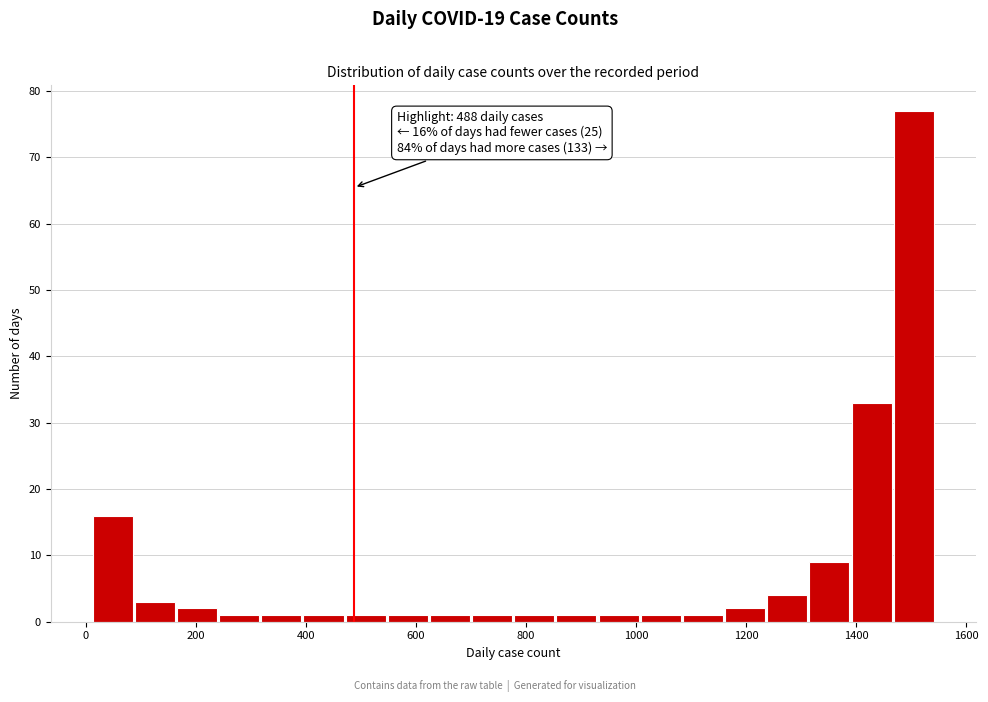

Read against the x-axis, roughly where is the centre of the tallest bar?

1500